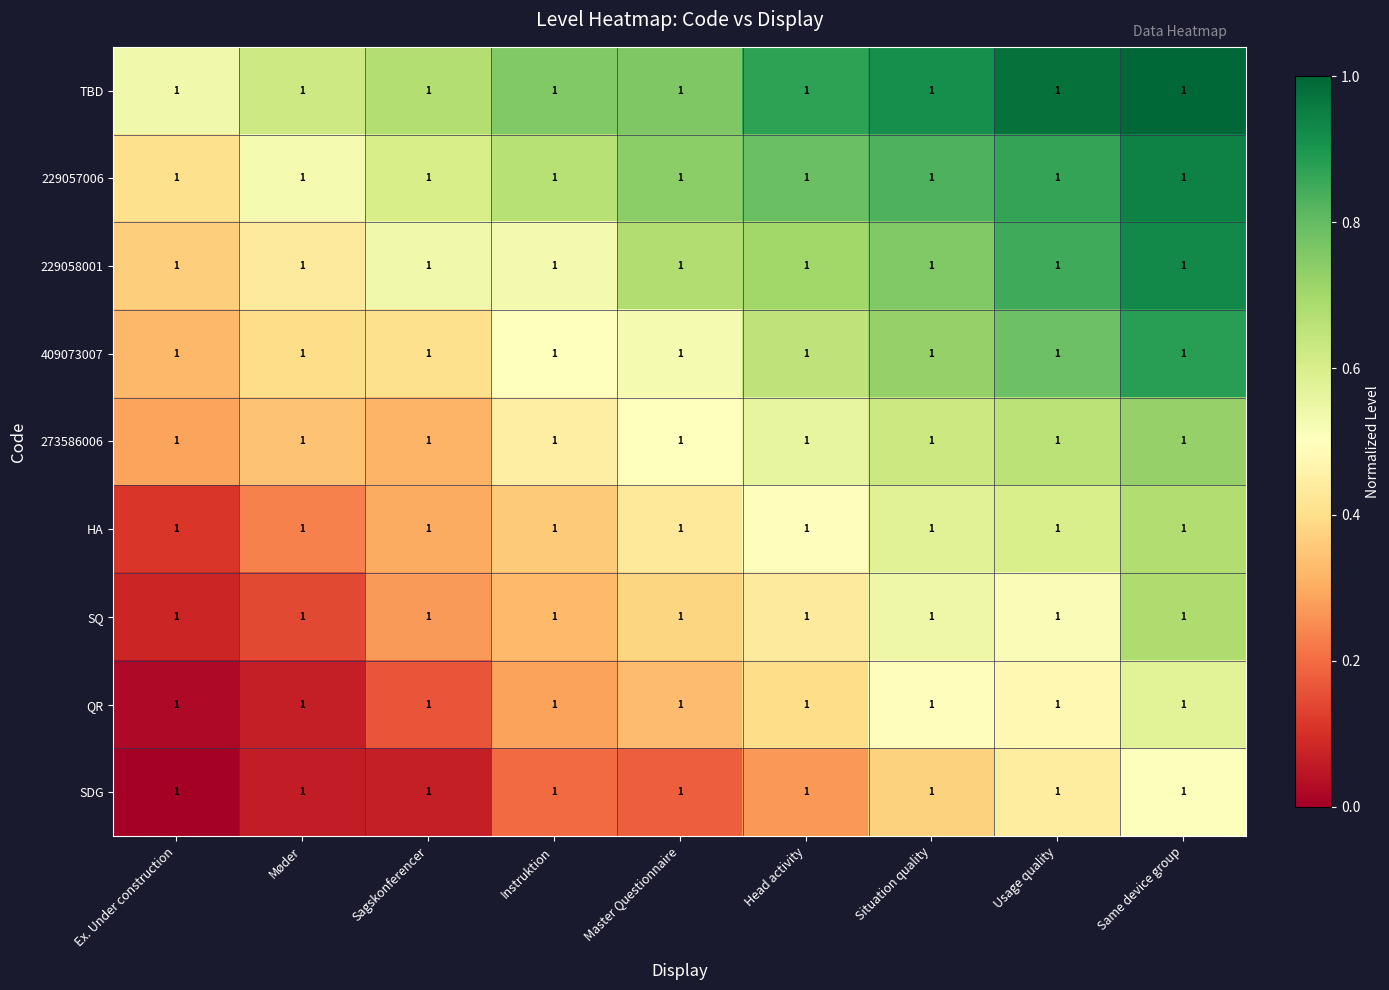

What is the total value across all series at Sagskonferencer?

3.3